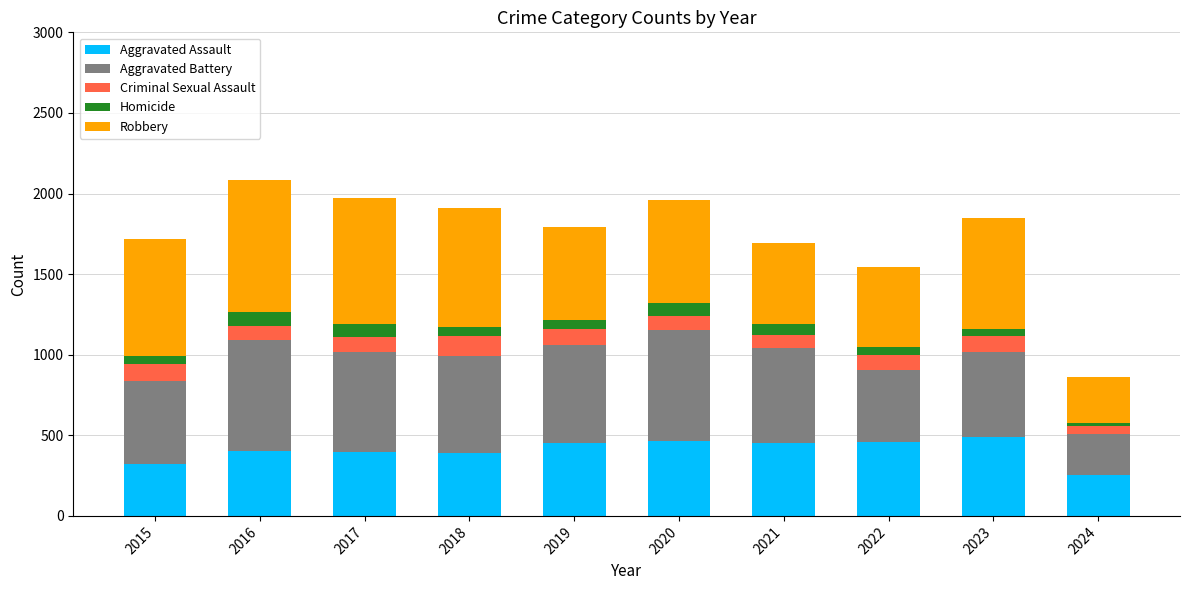

Which category has the lowest value in the Aggravated Assault series?

2024